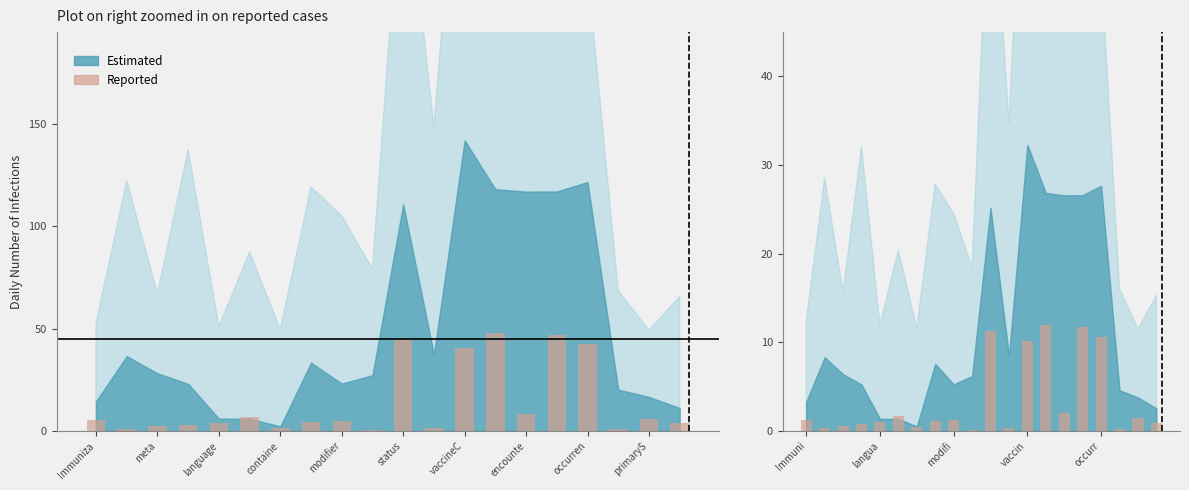

How many data points are less than 1?

9